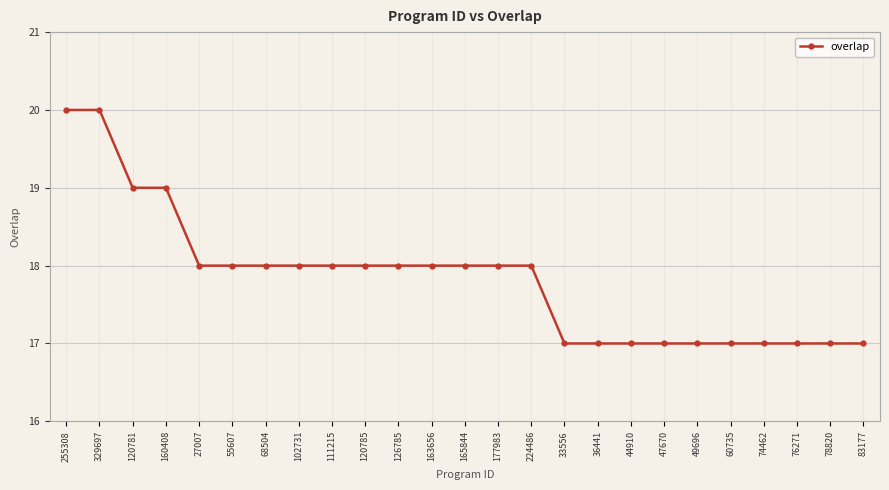

What is the maximum value shown in the chart?

20